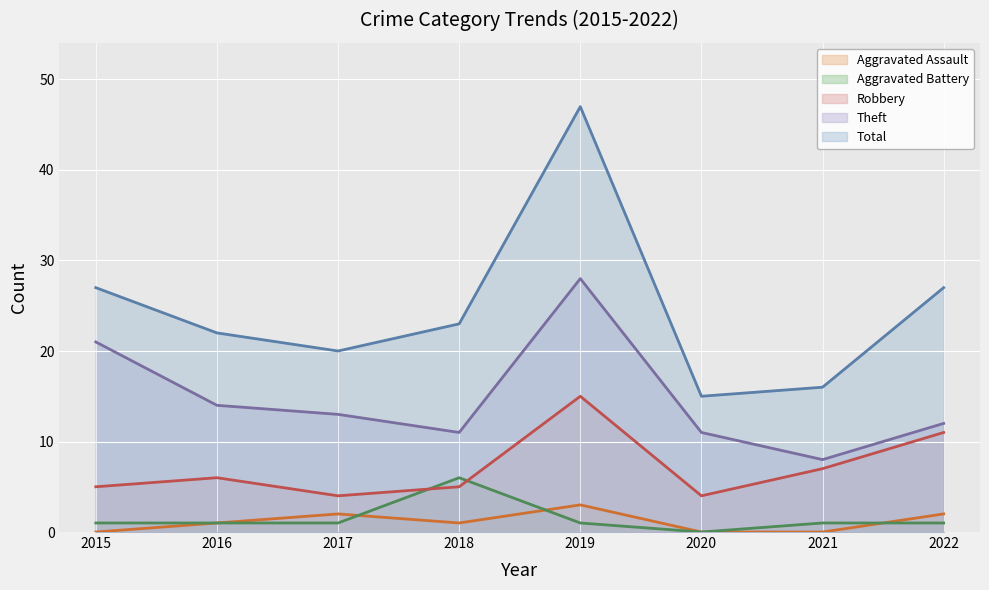

True or false: Total has more than 0 points higher than both neighbors.

True